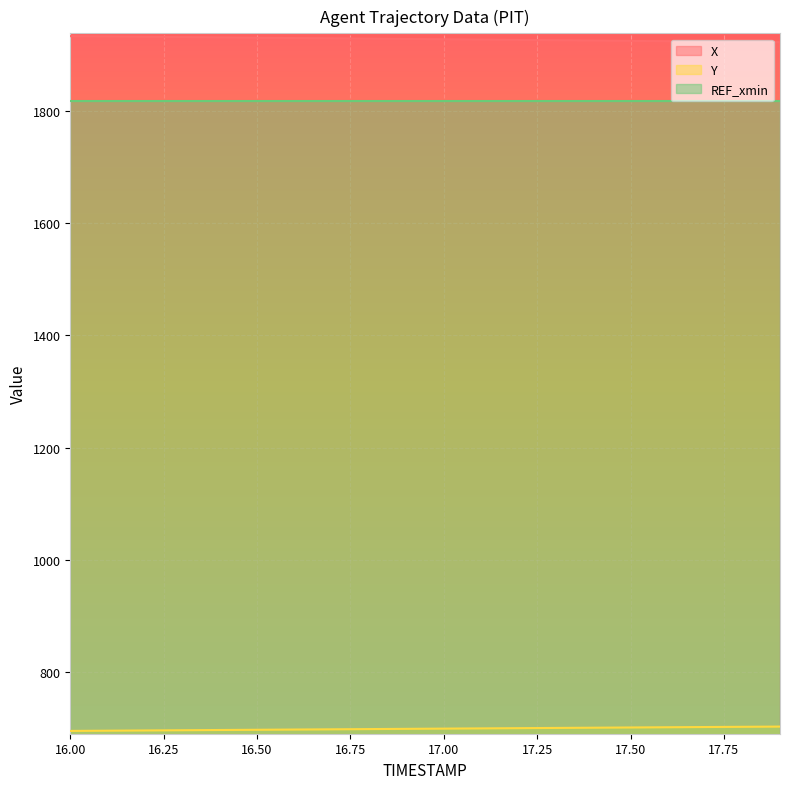

What are all the series names shown in the legend?

X, Y, REF_xmin